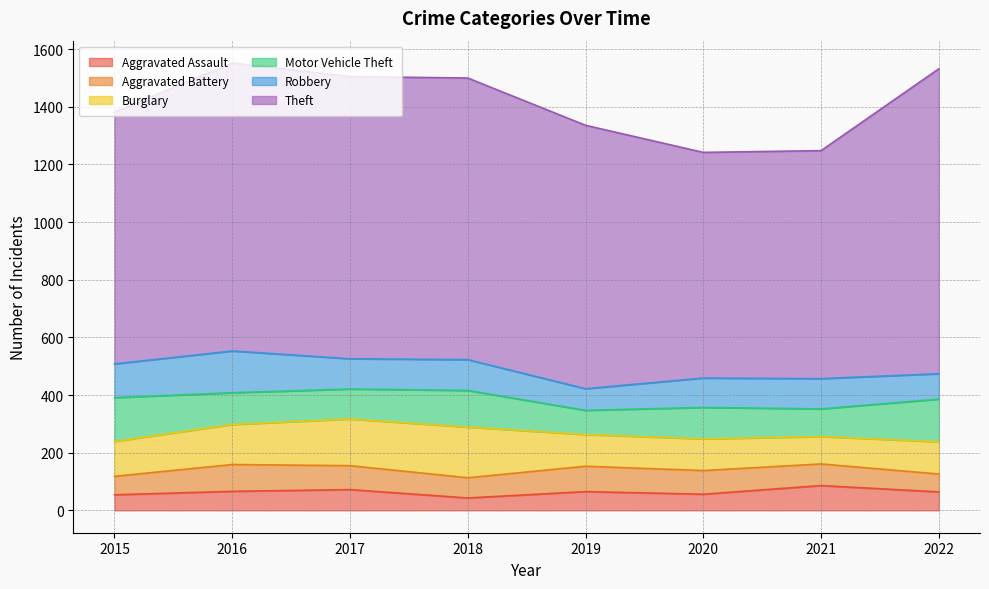

What is the value of the Aggravated Battery point at the 4th from the left?

70